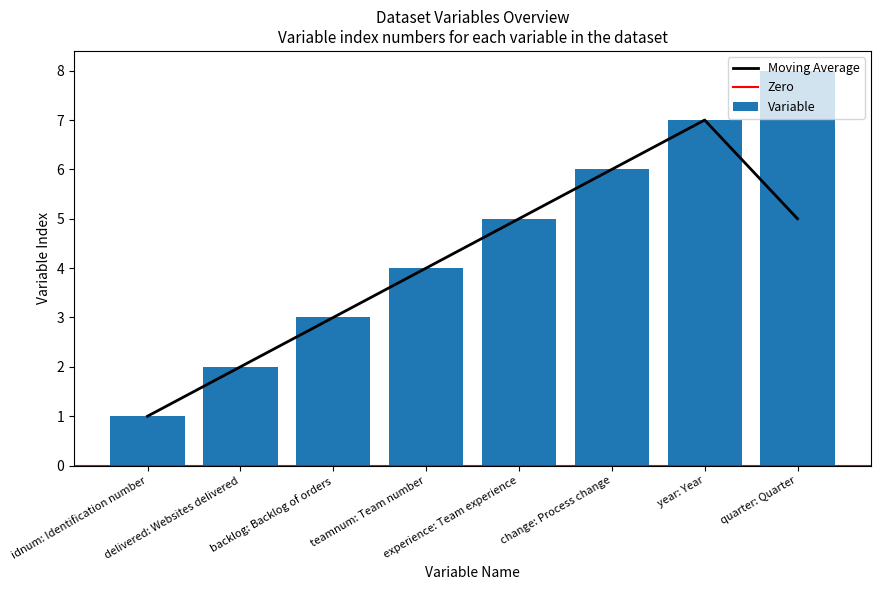

Rank the categories by value from highest to lowest.

quarter: Quarter, year: Year, change: Process change, experience: Team experience, teamnum: Team number, backlog: Backlog of orders, delivered: Websites delivered, idnum: Identification number